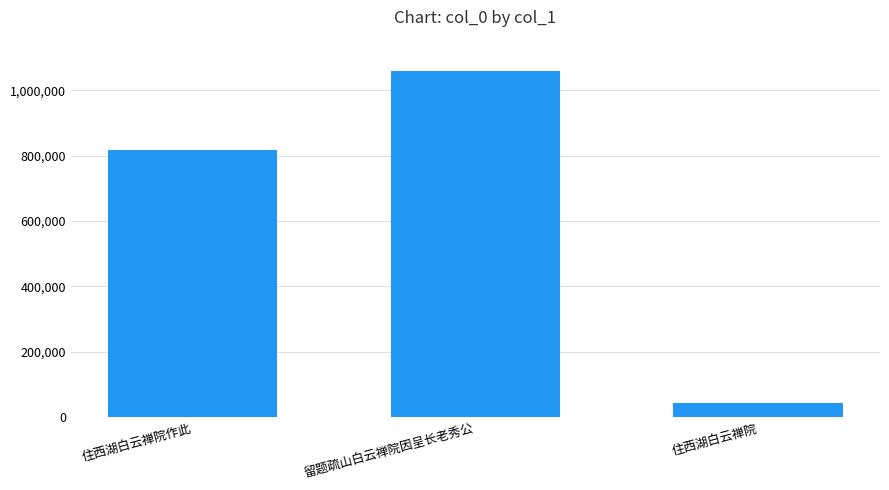

Are the bars grouped side by side (vs. stacked)?

No